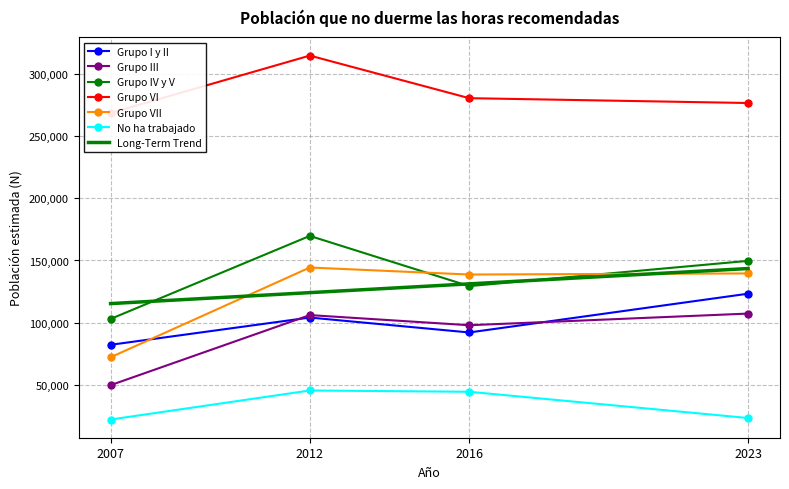

True or false: Grupo VII and Grupo I y II intersect in this chart.

True